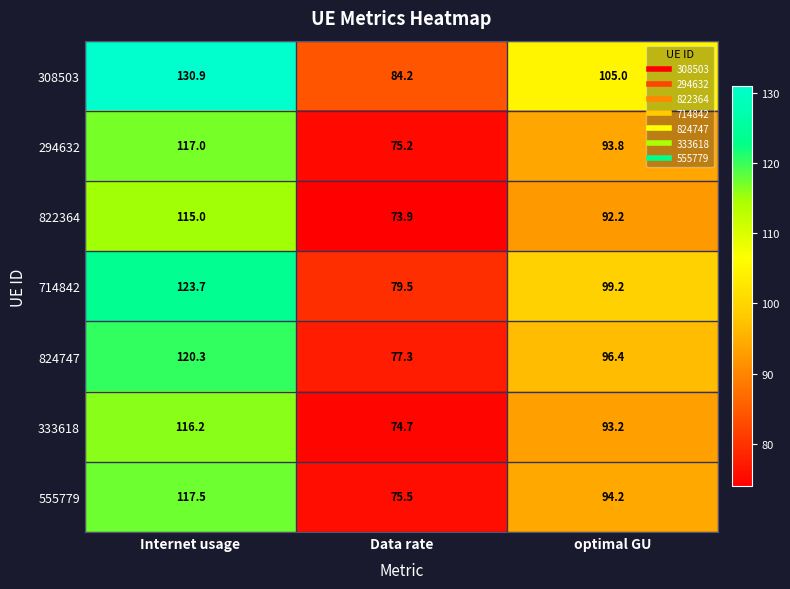

What is the sum of all 555779 values?

287.2